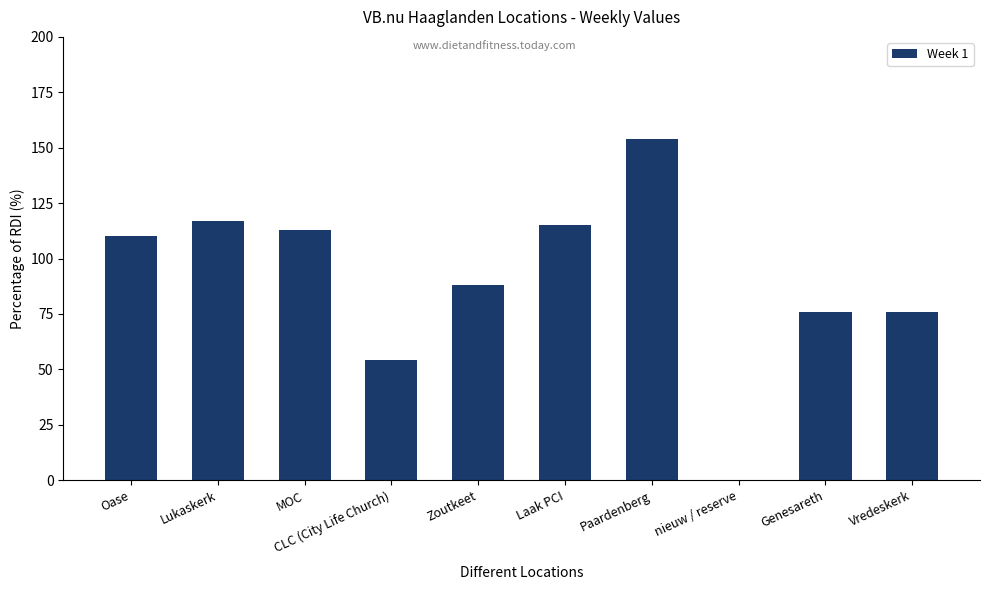

What is the ratio of the value at Laak PCI to the value at MOC?

1.0